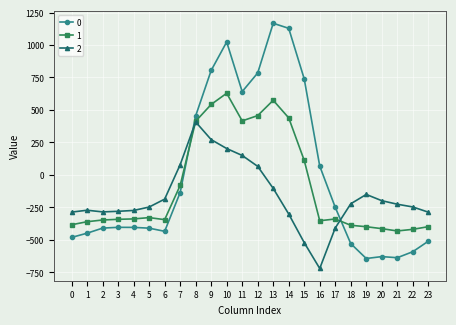

At 23, list the series in order from smallest to largest.

0, 1, 2